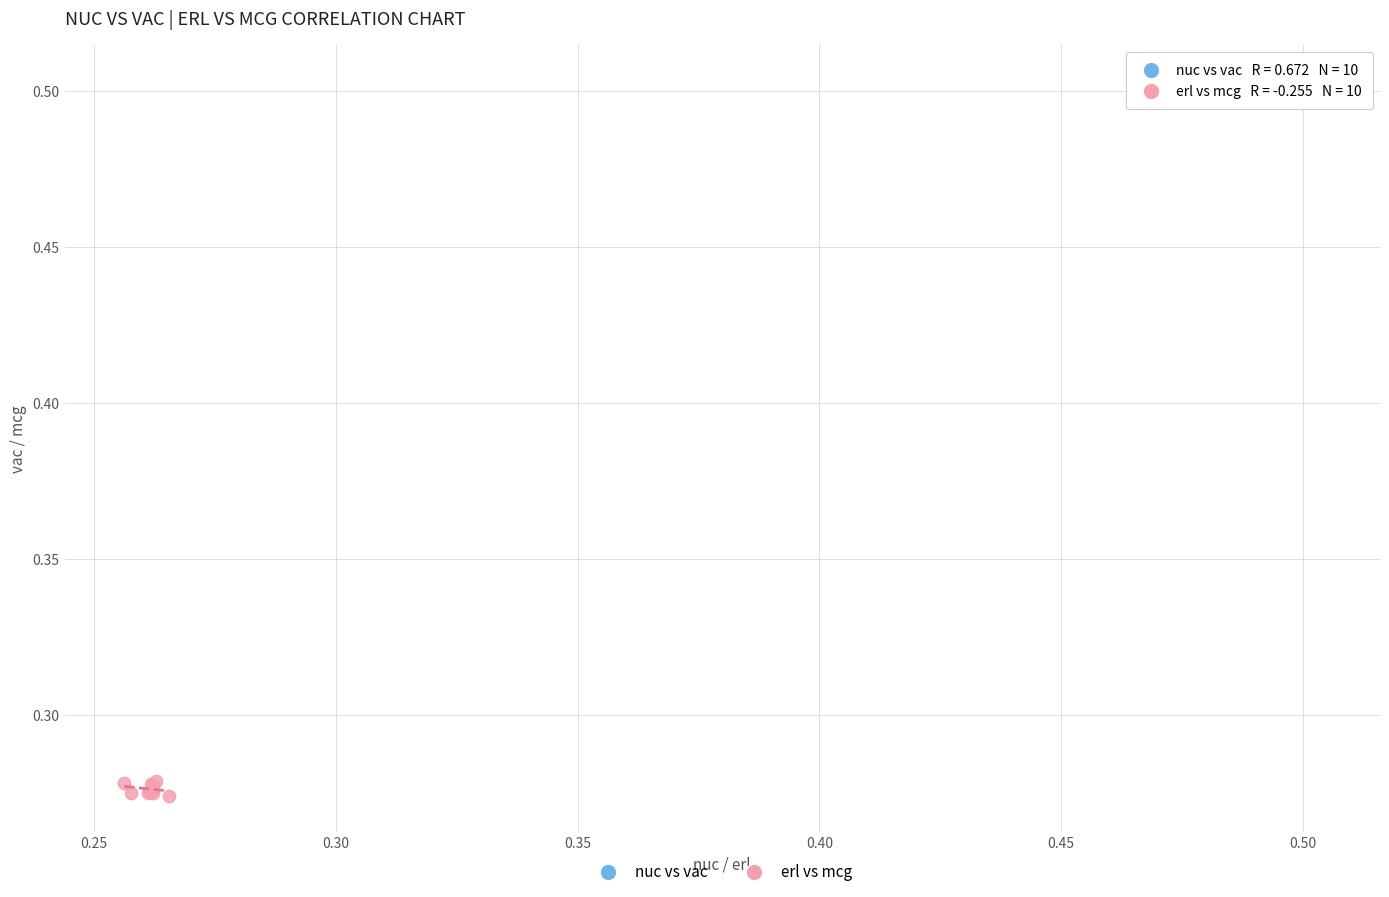

Which series reaches the maximum Y coordinate?

nuc vs vac